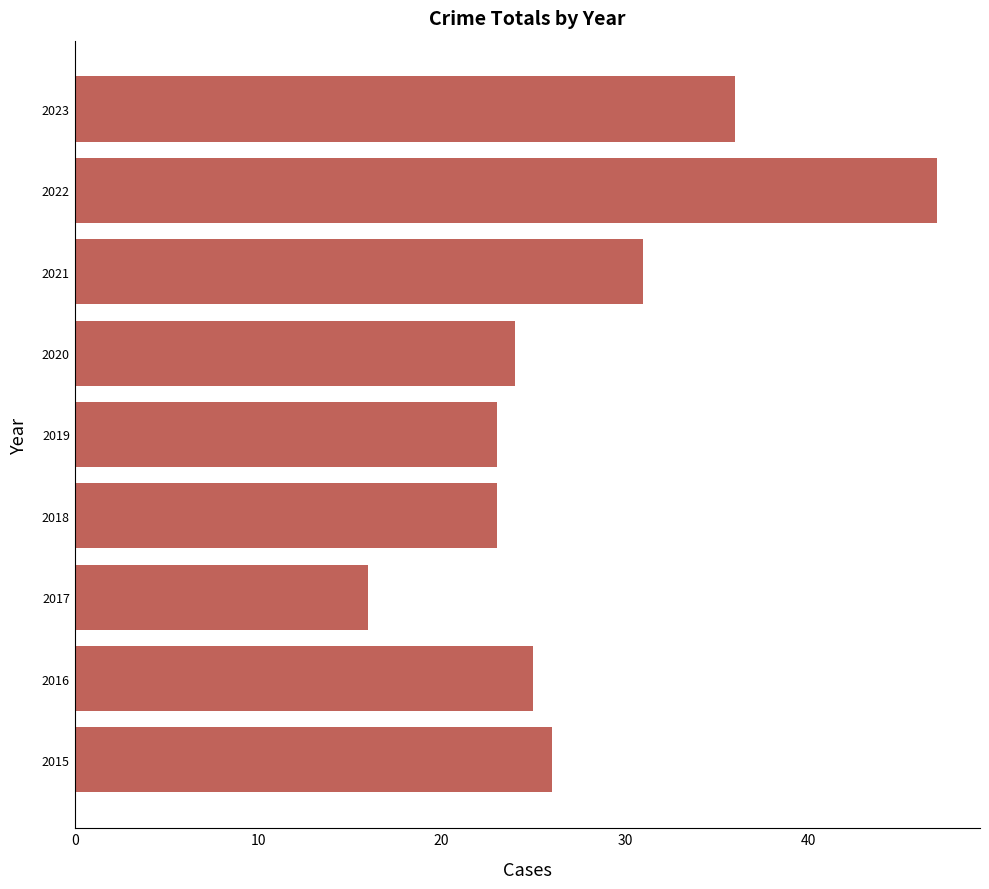

Are the bars grouped side by side (vs. stacked)?

No